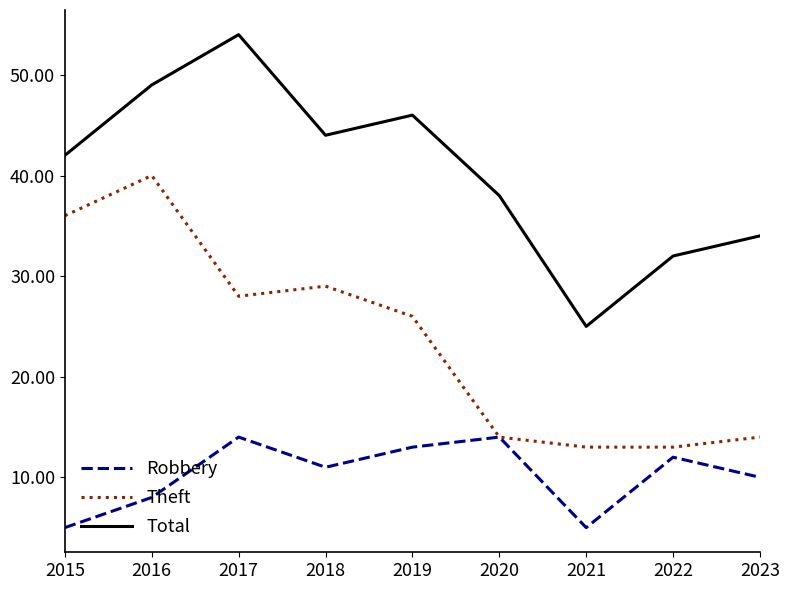

The Theft series shows 13 at 2022. True or false?

True